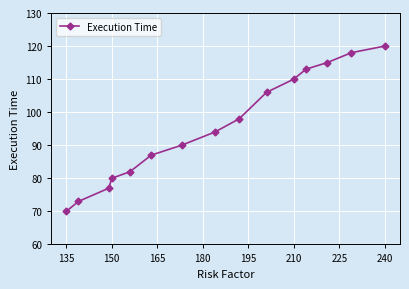

What is the value of the 7th point from the left?

90